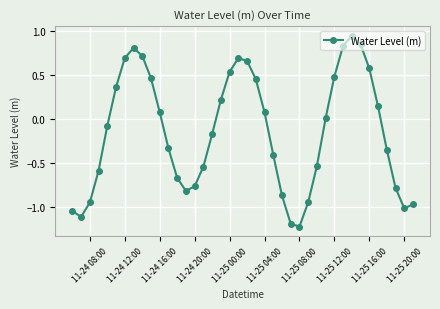

What is the difference between the maximum and minimum values?

2.2